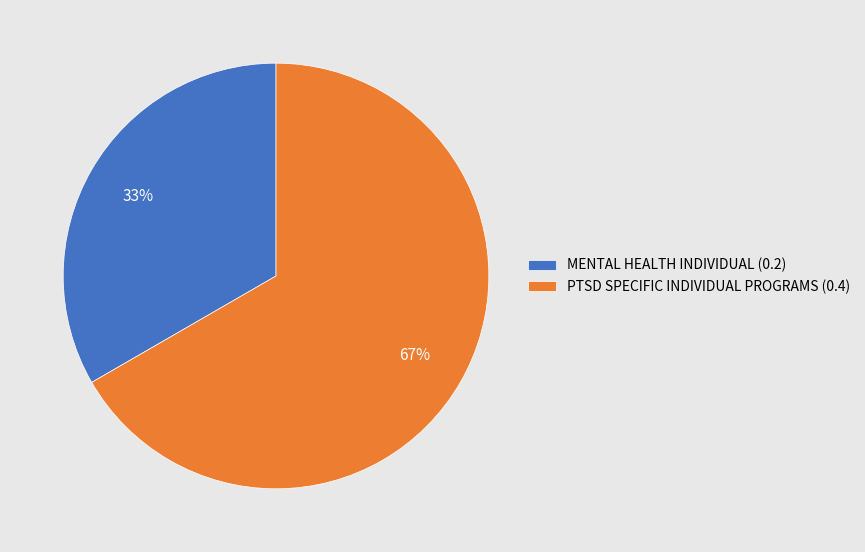

What percentage is the PTSD SPECIFIC INDIVIDUAL PROGRAMS slice, to the nearest percent?

67%